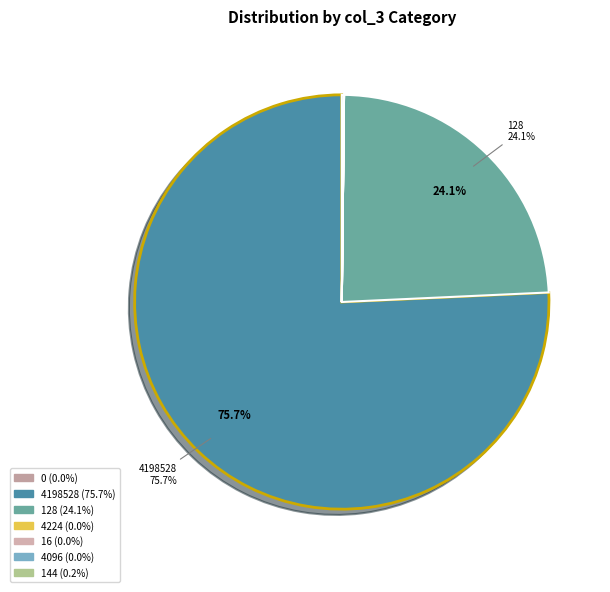

Rank the categories by value from lowest to highest.

4224, 16, 4096, 0, 144, 128, 4198528